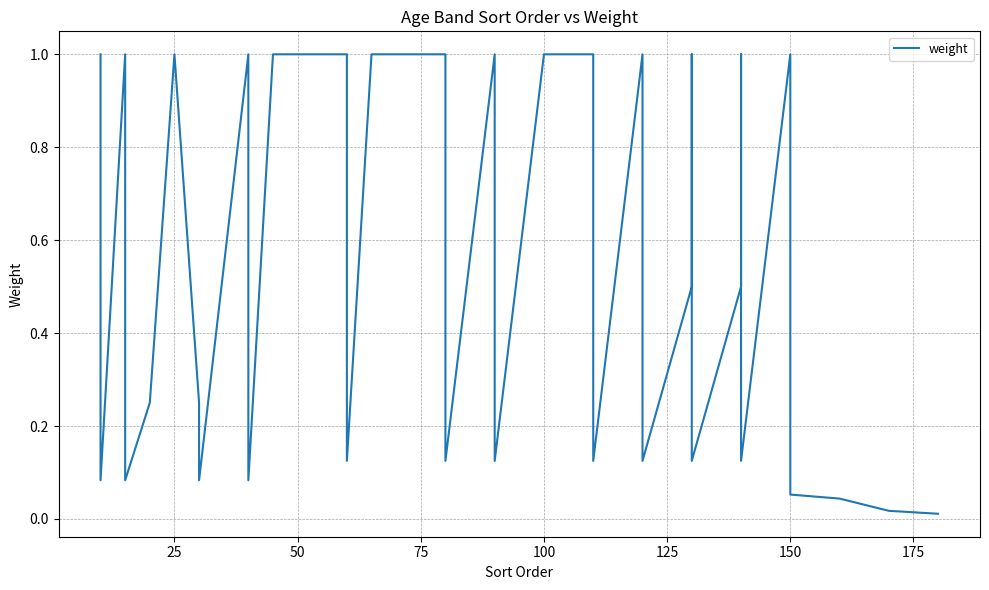

What is the maximum value shown in the chart?

1.0